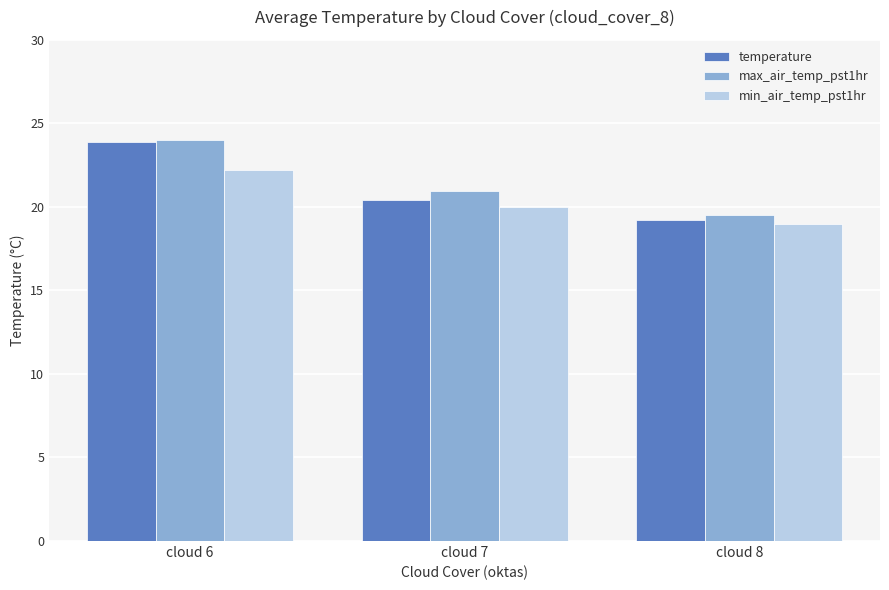

Are the bars horizontal?

No